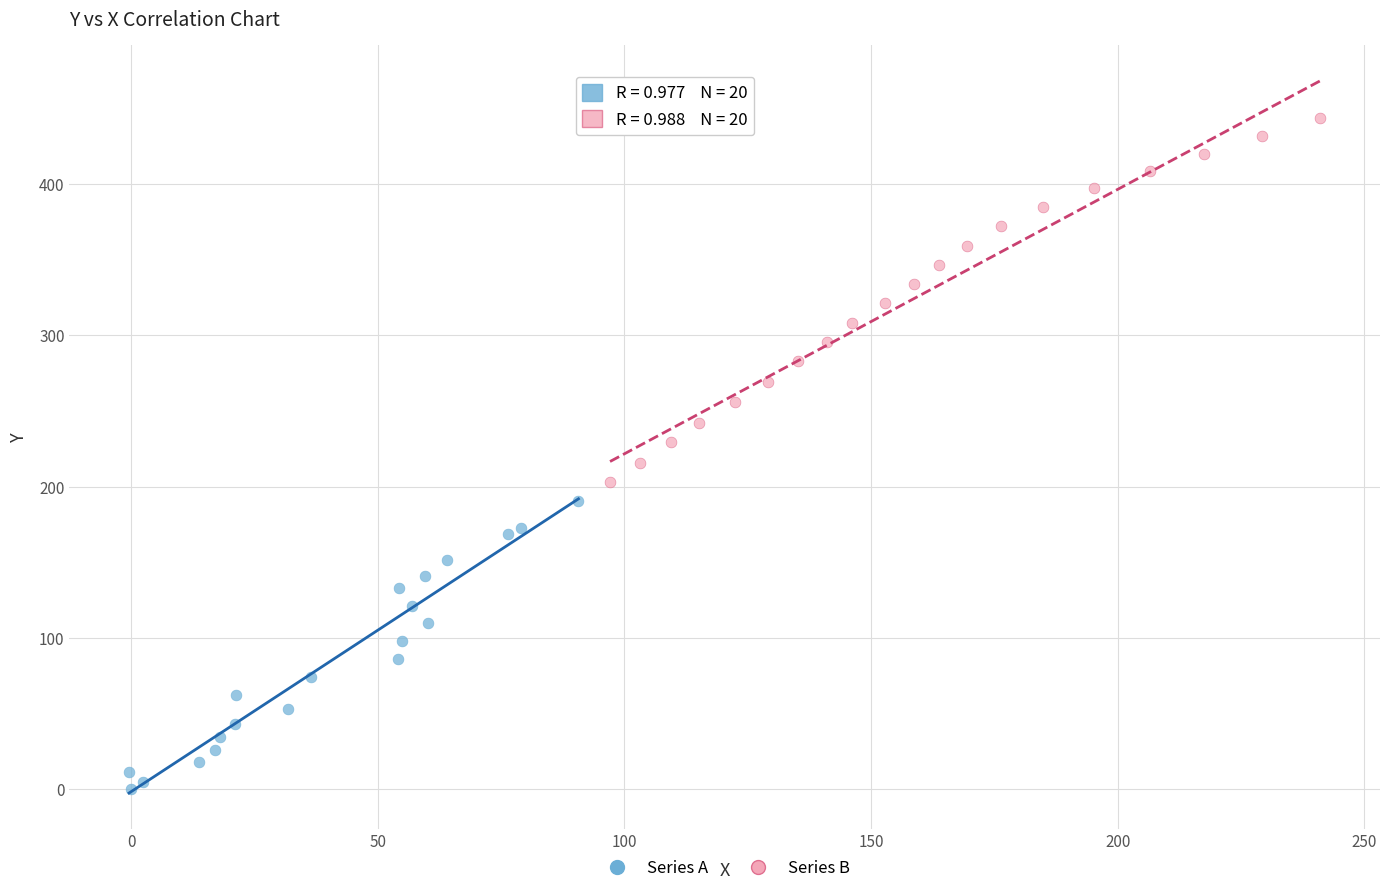

What are all the series names shown in the legend?

Series A, Series B